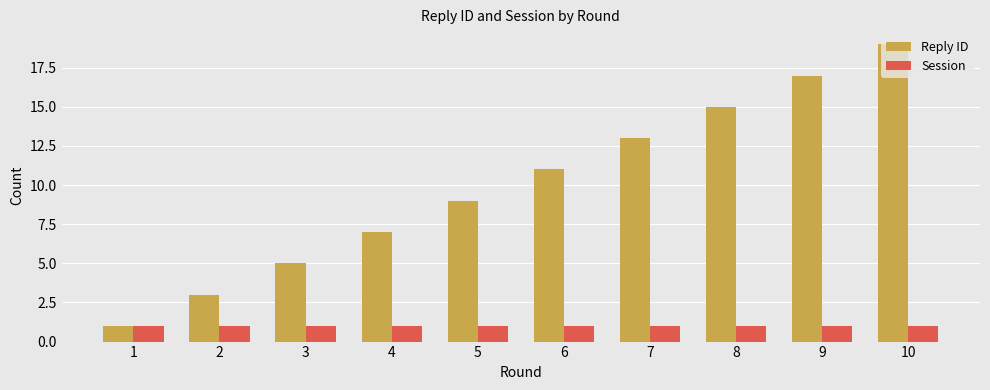

Between 2 and 5, which series saw the biggest shift?

Reply ID